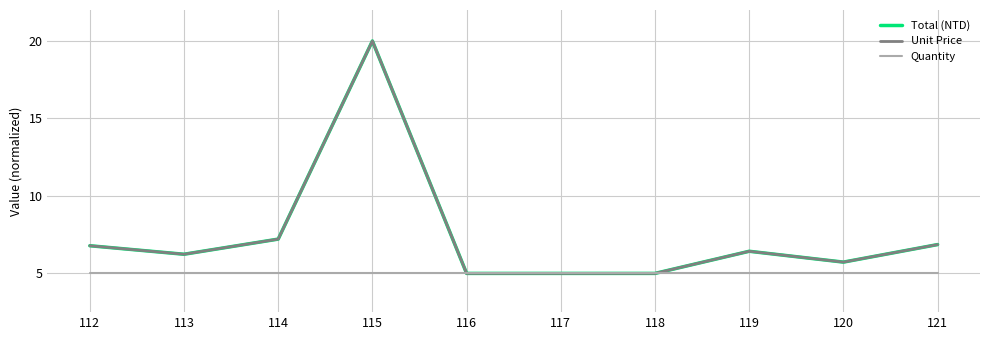

True or false: Total (NTD) and Unit Price intersect in this chart.

False